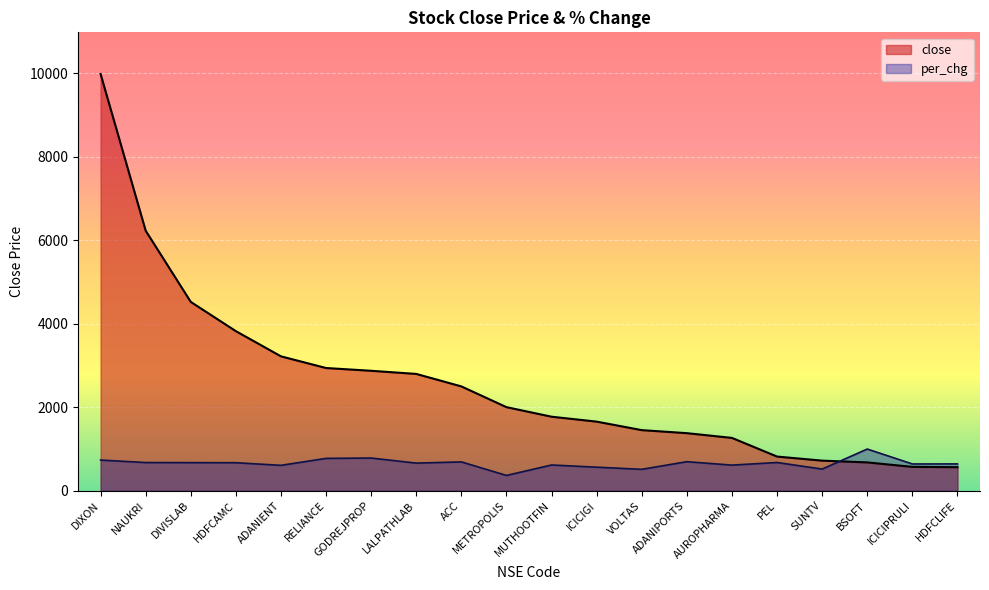

At GODREJPROP, list the series in order from smallest to largest.

per_chg, close